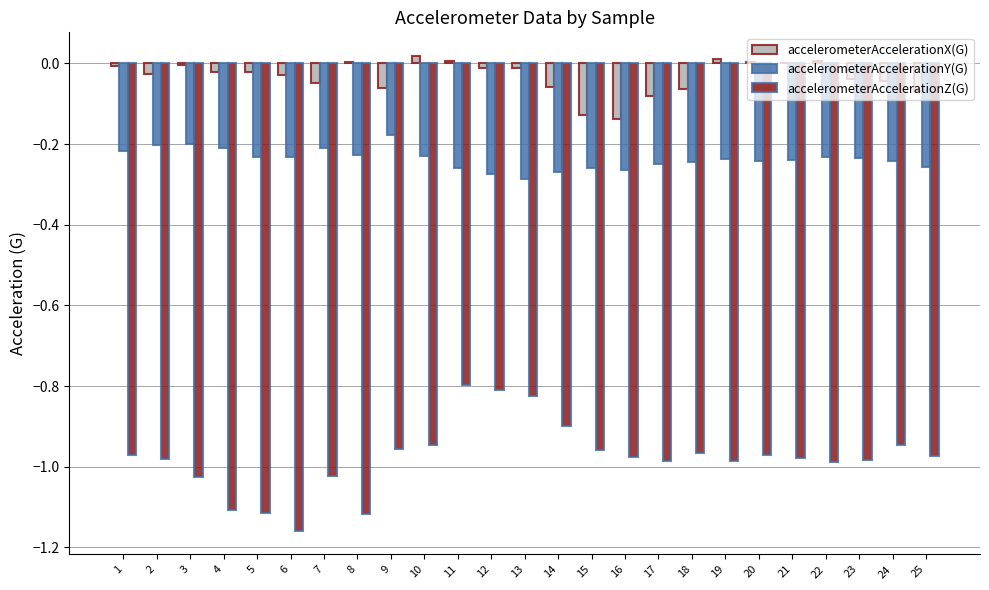

Which series has the largest total across all categories?

accelerometerAccelerationX(G)